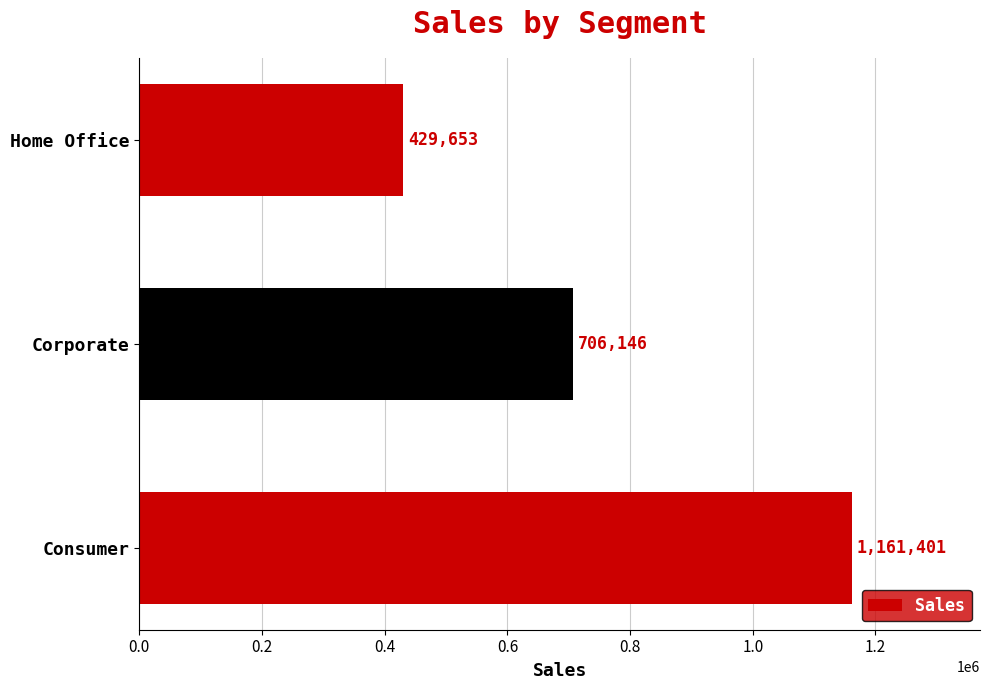

What is the difference between the values at Corporate and Consumer?

455255.0